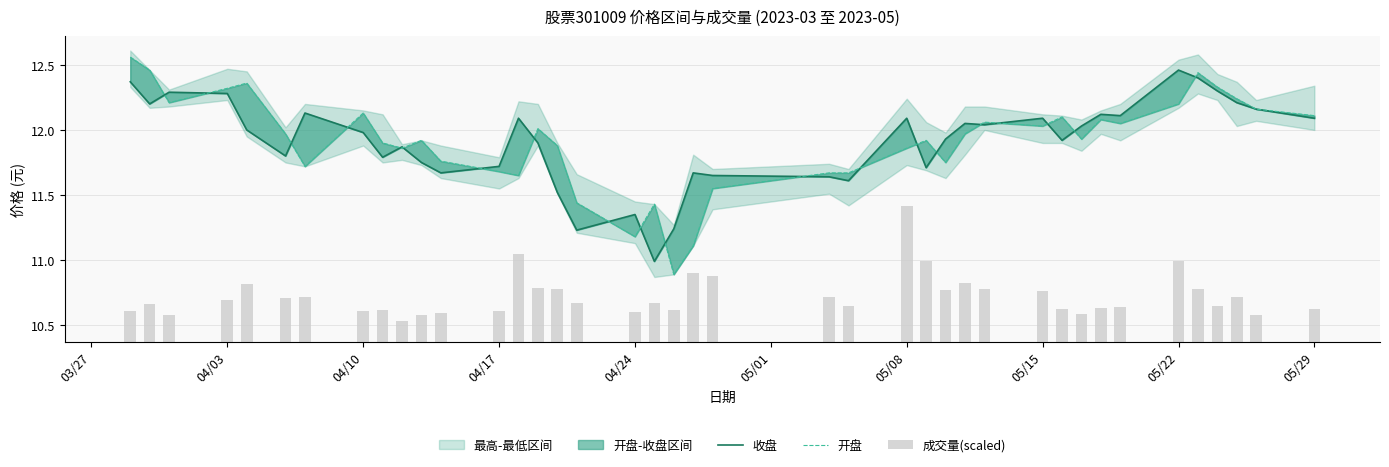

Reading right to left, extract all data points from this chart.

收盘: 12.1	12.2	12.2	12.3	12.4	12.5	12.1	12.1	12.0	11.9	12.1	12.0	12.1	11.9	11.7	12.1	11.6	11.6	11.7	11.7	11.2	11.0	11.3	11.2	11.5	11.9	12.1	11.7	11.7	11.8	11.9	11.8	12.0	12.1	11.8	12.0	12.3	12.3	12.2	12.4
开盘: 12.1	12.2	12.2	12.3	12.4	12.2	12.1	12.1	11.9	12.1	12.0	12.1	12.0	11.8	11.9	11.9	11.7	11.7	11.6	11.1	10.9	11.4	11.2	11.4	11.9	12.0	11.7	11.7	11.8	11.9	11.9	11.9	12.1	11.7	12.0	12.4	12.3	12.2	12.5	12.6
成交量(scaled): 0.3	0.2	0.3	0.3	0.4	0.6	0.3	0.3	0.2	0.3	0.4	0.4	0.5	0.4	0.6	1.0	0.3	0.3	0.5	0.5	0.2	0.3	0.2	0.3	0.4	0.4	0.7	0.2	0.2	0.2	0.2	0.2	0.2	0.3	0.3	0.4	0.3	0.2	0.3	0.2